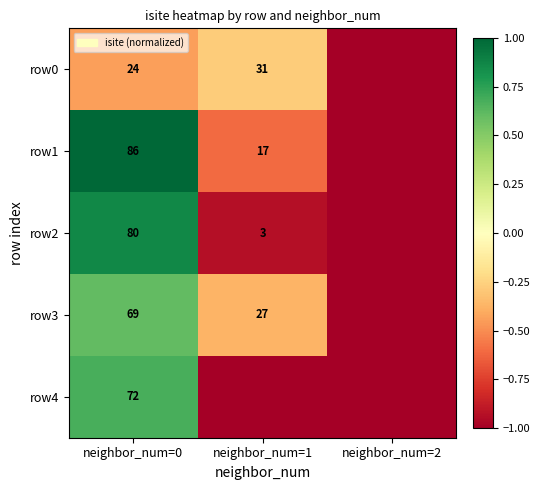

Is it true that row0 equals 10 at neighbor_num=1?

False